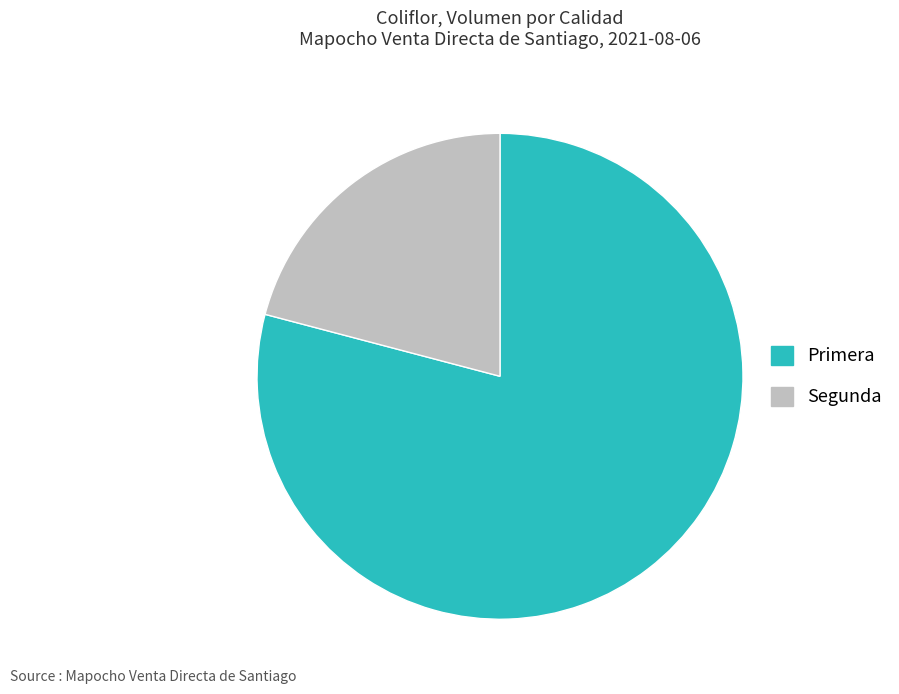

True or false: Segunda accounts for 21% of the total.

True